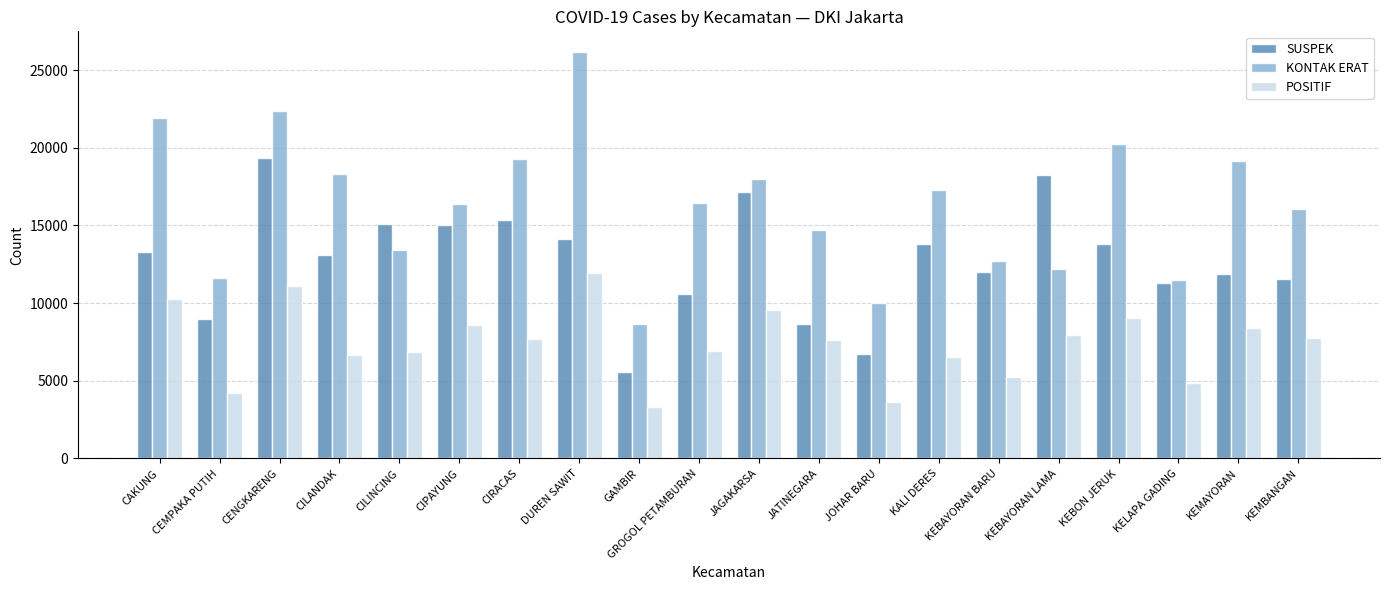

What is the difference between the highest and lowest values at JOHAR BARU?

6397